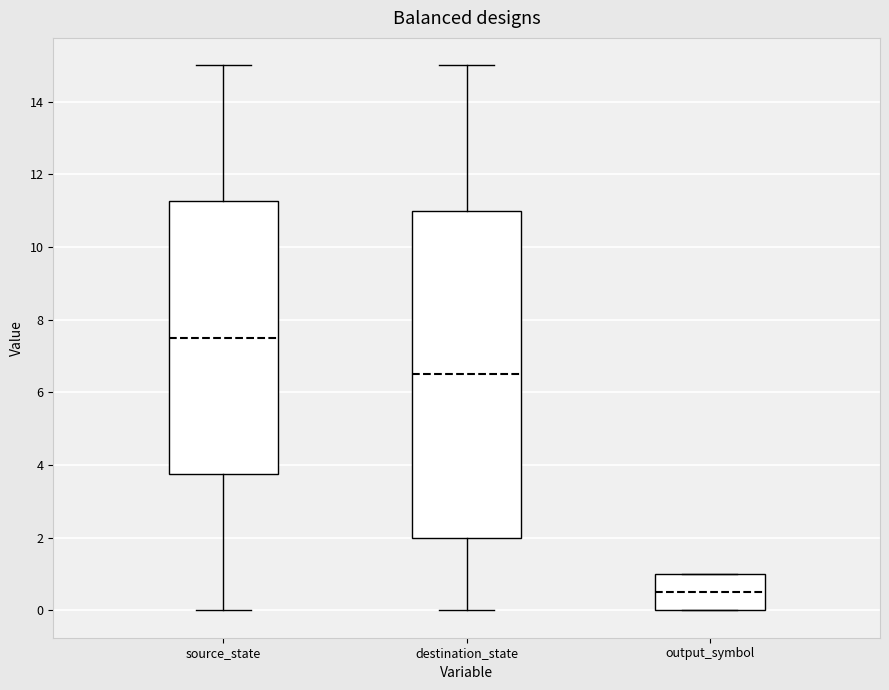

Which box's median line is the highest?

source_state